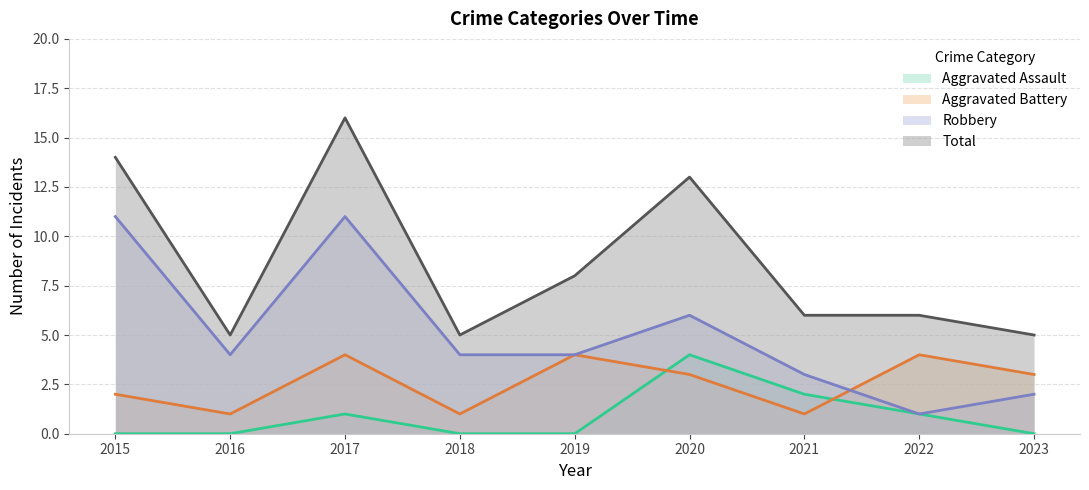

What is the maximum value shown in the chart?

16